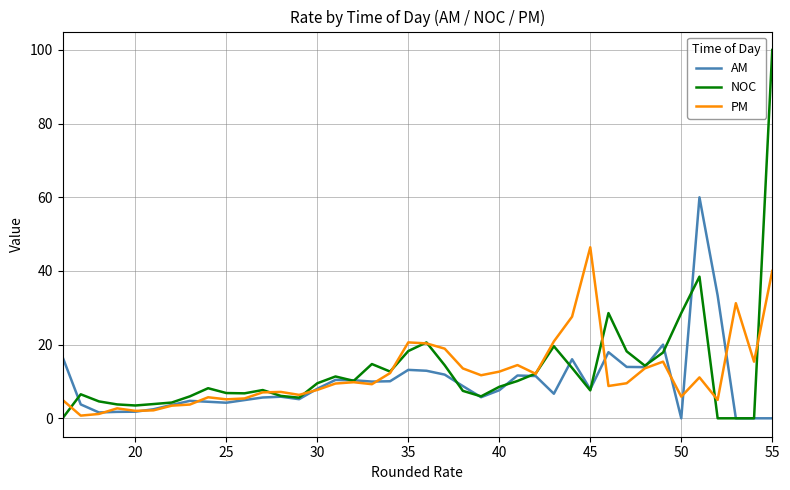

What is the highest value of the PM series?

46.4